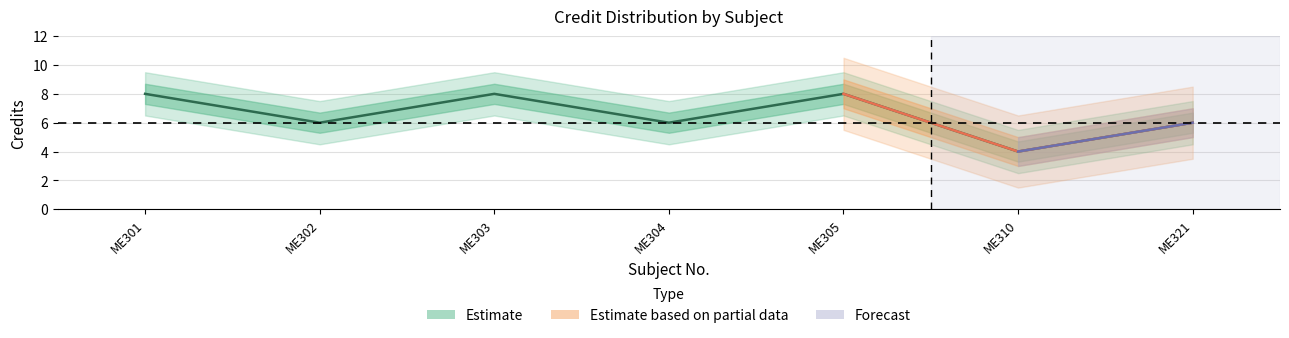

At which label does the data first exceed 6?

ME301